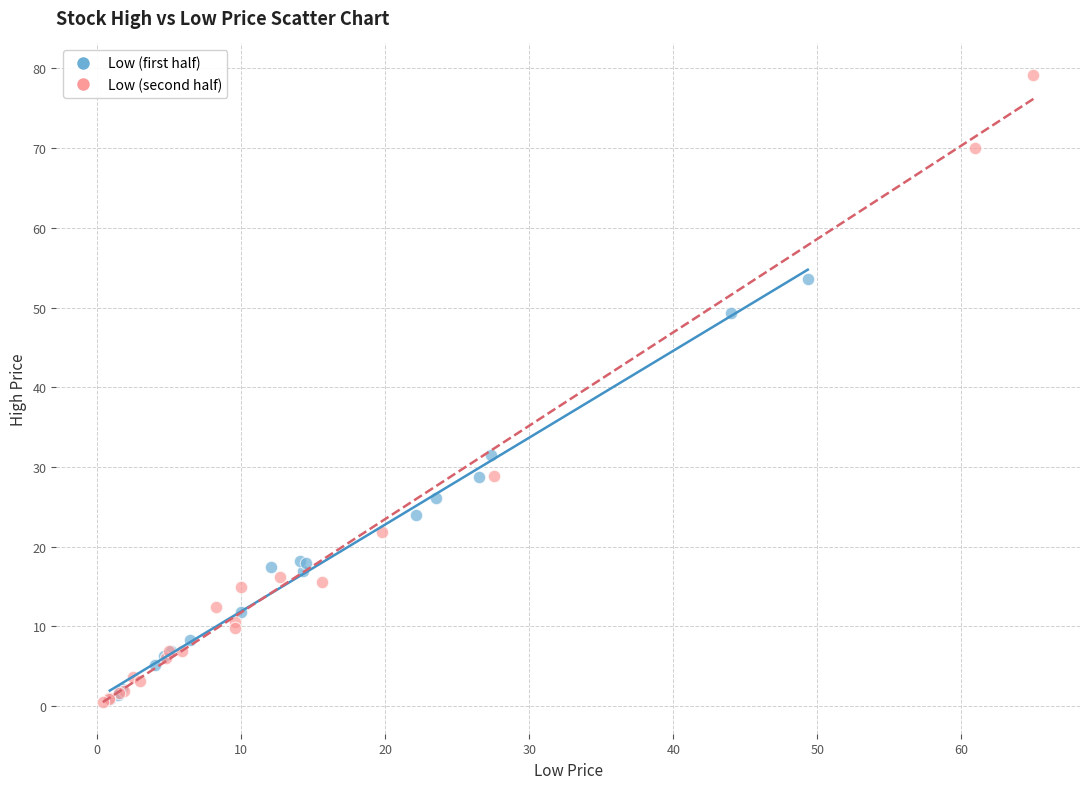

What are all the series names shown in the legend?

Low (first half), Low (second half)